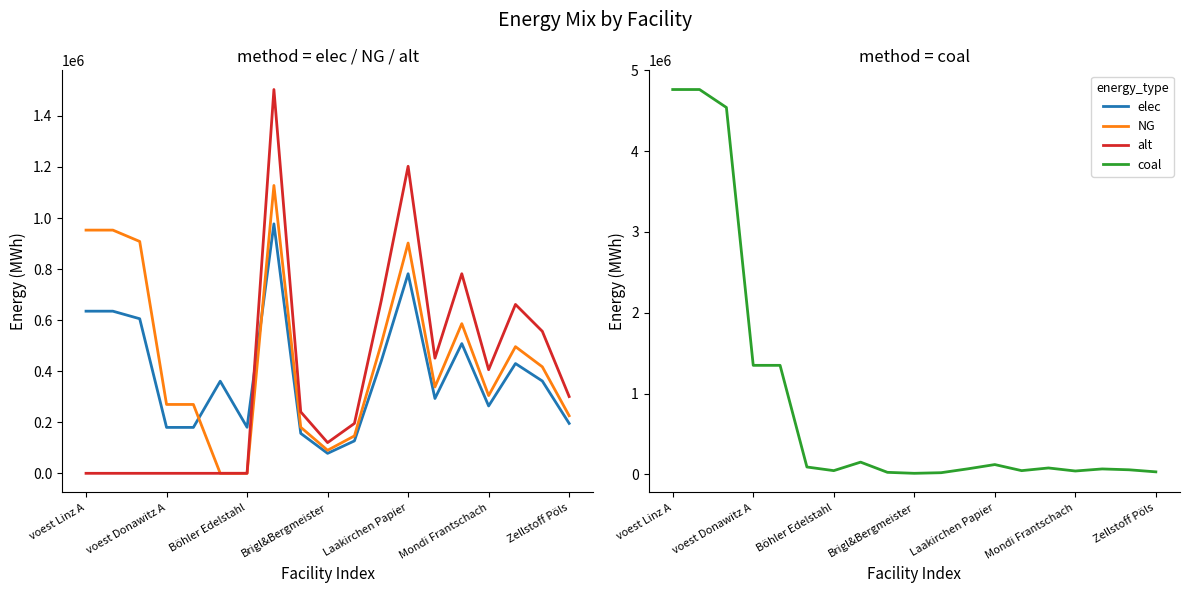

How many lines are shown in the chart?

4